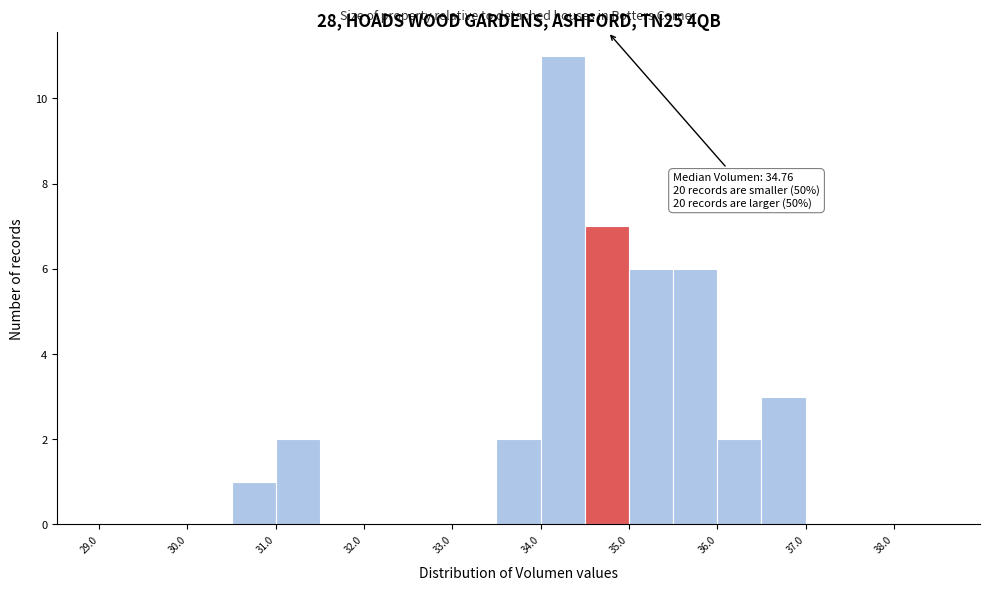

Over which range of the x-axis is the bar tallest?

34.0 to 34.5